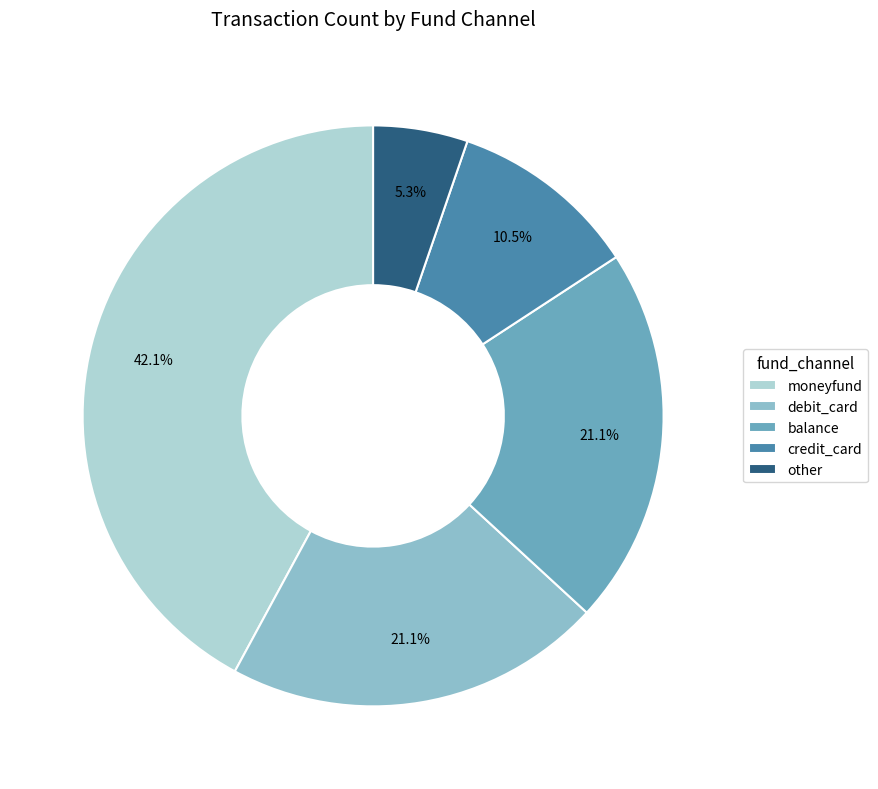

To the nearest percent, what is the difference between the largest and smallest slice percentages?

37%